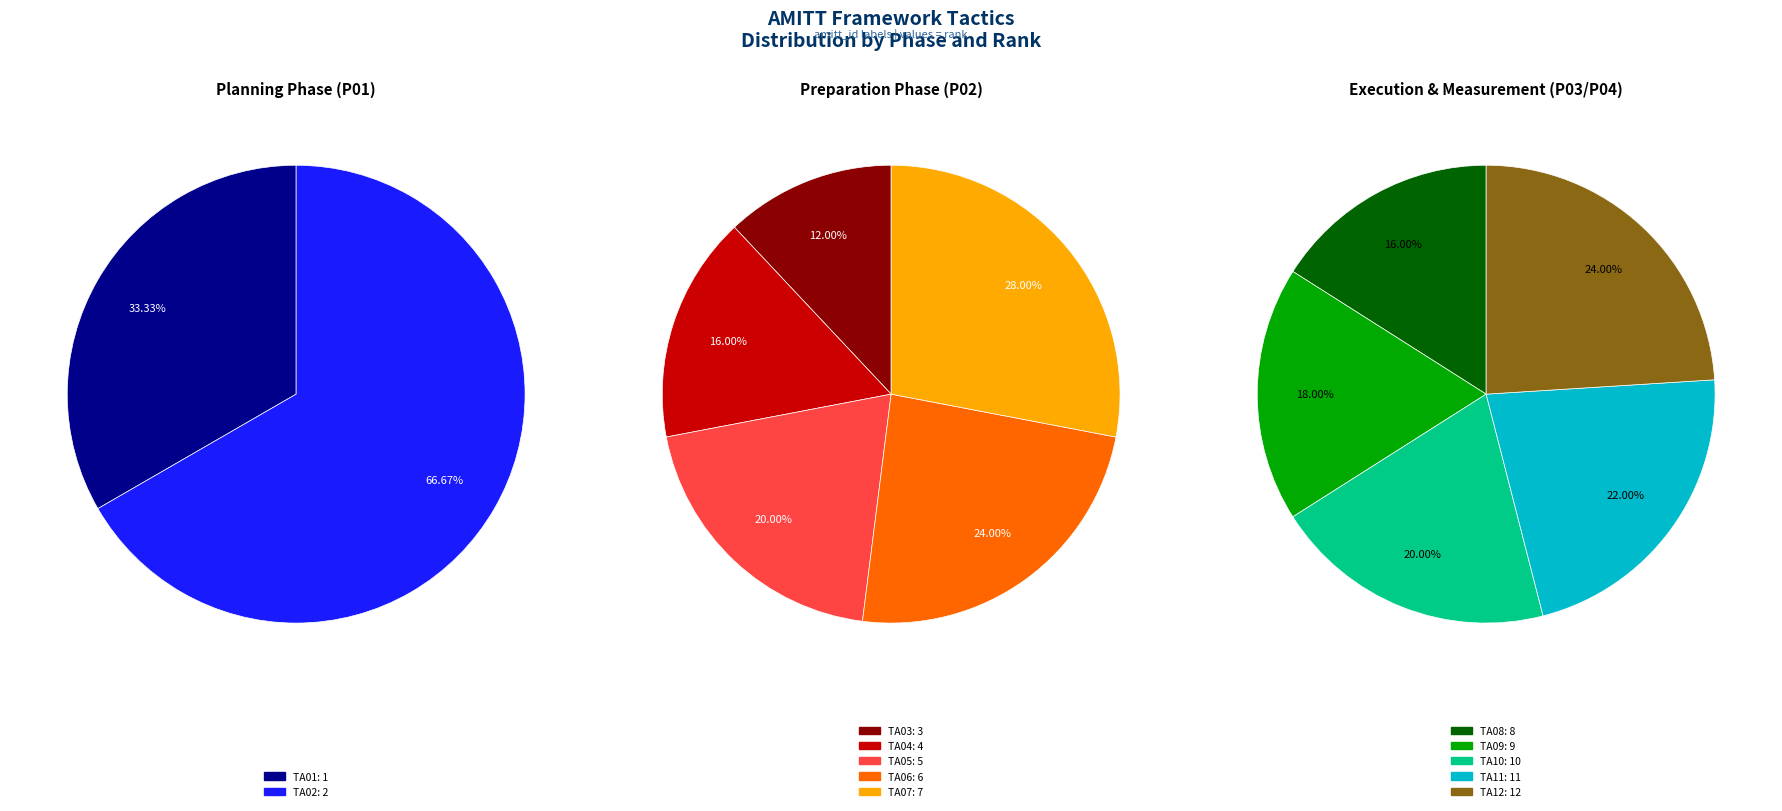

Which has a higher value, TA10 or TA11?

TA11